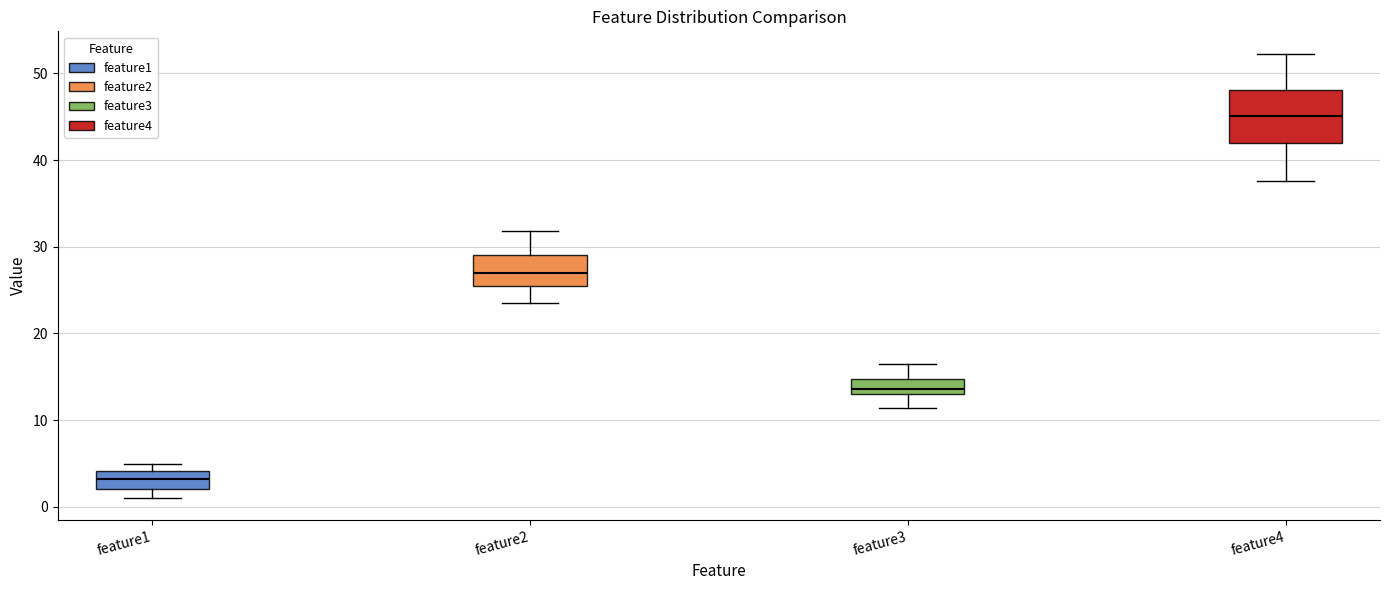

Which box has the highest median line?

feature4